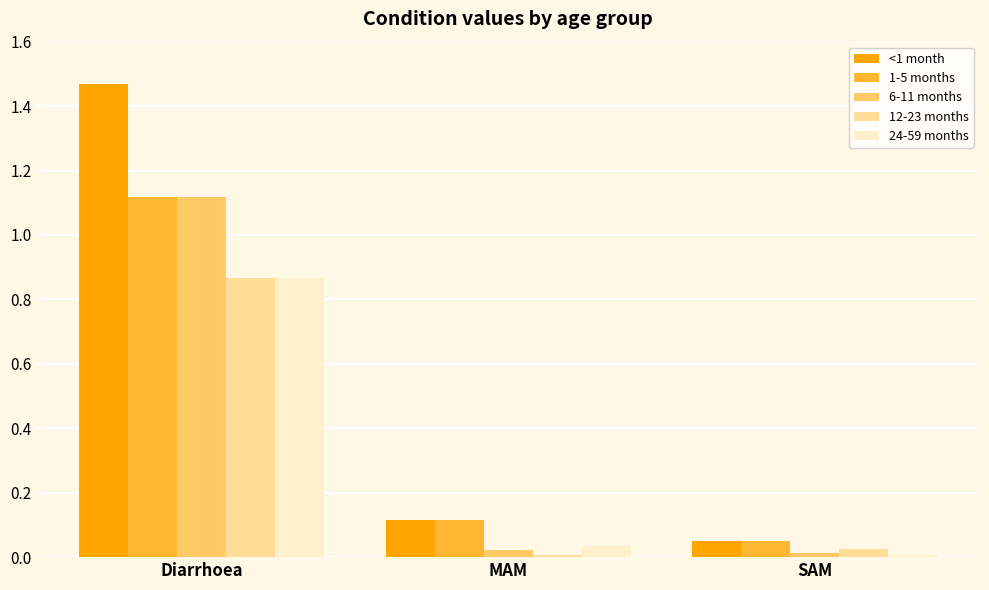

List the labels in order of <1 month value, smallest first.

SAM, MAM, Diarrhoea